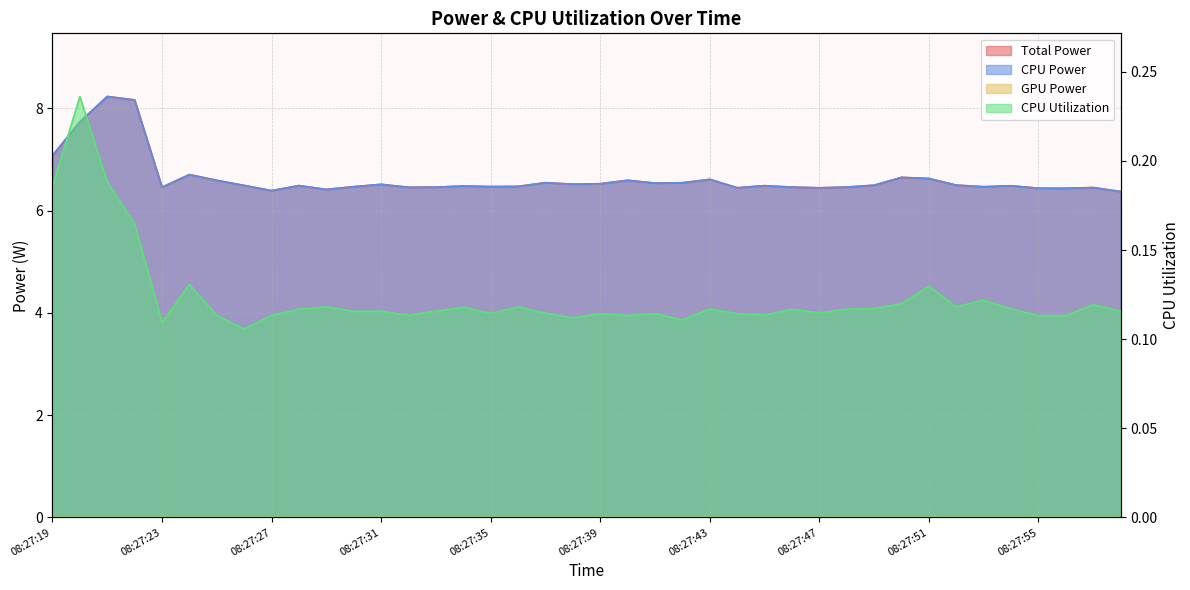

What is the difference between the maximum and second lowest values in the Total Power series?

1.8